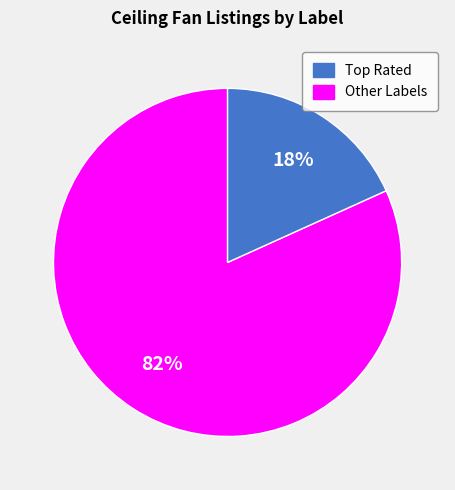

How many segments does this pie chart have?

2